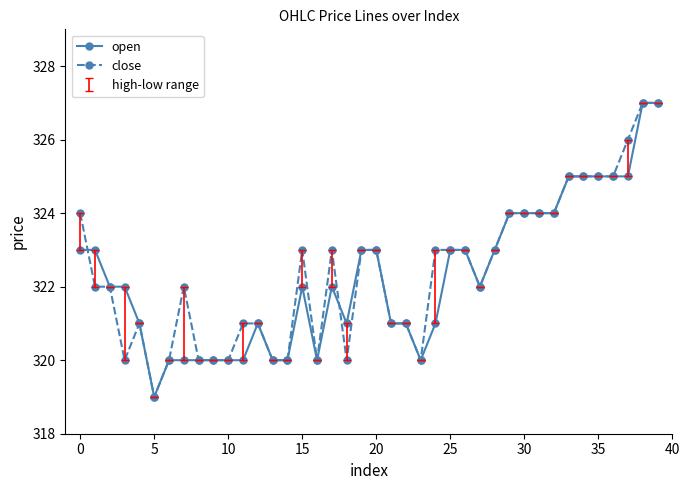

Does the chart have visible grid lines?

No